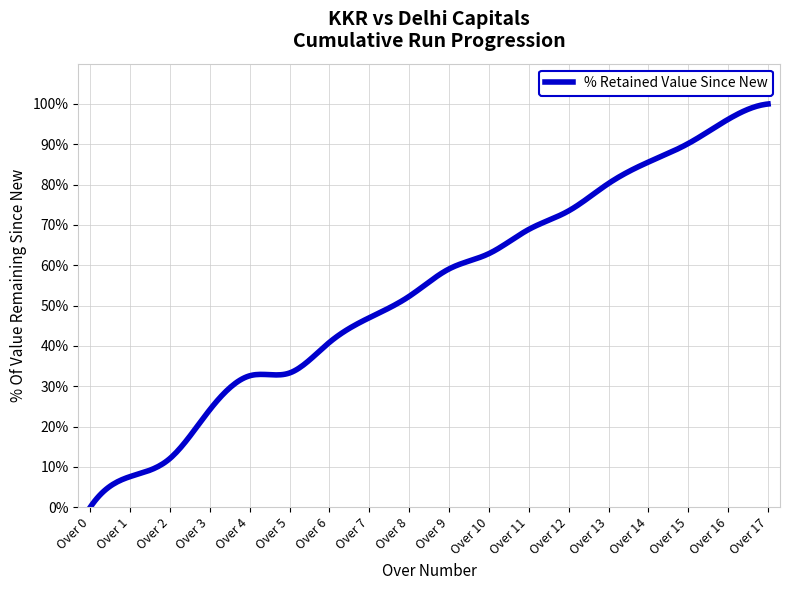

What is the difference between the maximum and minimum values?

100.0